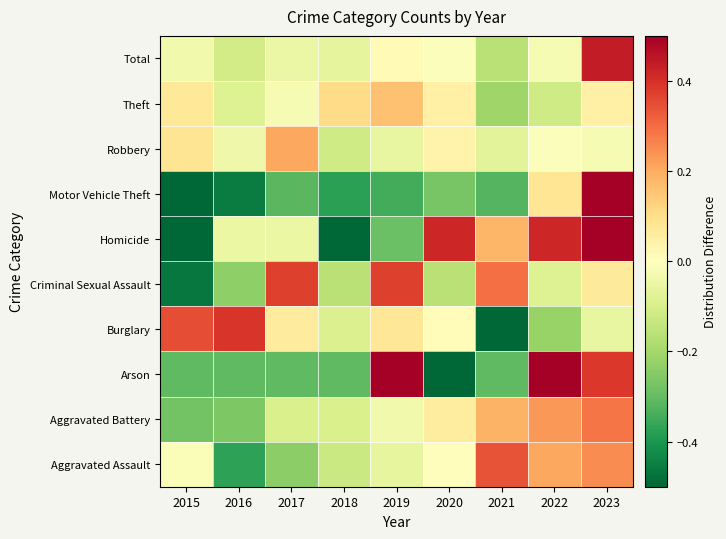

Reading left to right, extract all data points from this chart.

Aggravated Assault: 2015=-0.0	2016=-0.4	2017=-0.2	2018=-0.1	2019=-0.1	2020=0.0	2021=0.3	2022=0.2	2023=0.3
Aggravated Battery: 2015=-0.3	2016=-0.3	2017=-0.1	2018=-0.1	2019=-0.0	2020=0.1	2021=0.2	2022=0.2	2023=0.3
Arson: 2015=-0.3	2016=-0.3	2017=-0.3	2018=-0.3	2019=1.1	2020=-1.0	2021=-0.3	2022=1.1	2023=0.4
Burglary: 2015=0.3	2016=0.4	2017=0.1	2018=-0.1	2019=0.1	2020=0.0	2021=-0.5	2022=-0.2	2023=-0.1
Criminal Sexual Assault: 2015=-0.5	2016=-0.2	2017=0.4	2018=-0.2	2019=0.4	2020=-0.2	2021=0.3	2022=-0.1	2023=0.1
Homicide: 2015=-0.8	2016=-0.1	2017=-0.1	2018=-0.5	2019=-0.3	2020=0.4	2021=0.2	2022=0.4	2023=0.7
Motor Vehicle Theft: 2015=-0.5	2016=-0.5	2017=-0.3	2018=-0.4	2019=-0.3	2020=-0.3	2021=-0.3	2022=0.1	2023=2.5
Robbery: 2015=0.1	2016=-0.0	2017=0.2	2018=-0.1	2019=-0.1	2020=0.0	2021=-0.1	2022=-0.0	2023=-0.0
Theft: 2015=0.1	2016=-0.1	2017=-0.0	2018=0.1	2019=0.2	2020=0.0	2021=-0.2	2022=-0.1	2023=0.0
Total: 2015=-0.0	2016=-0.1	2017=-0.0	2018=-0.1	2019=0.0	2020=-0.0	2021=-0.2	2022=-0.0	2023=0.4